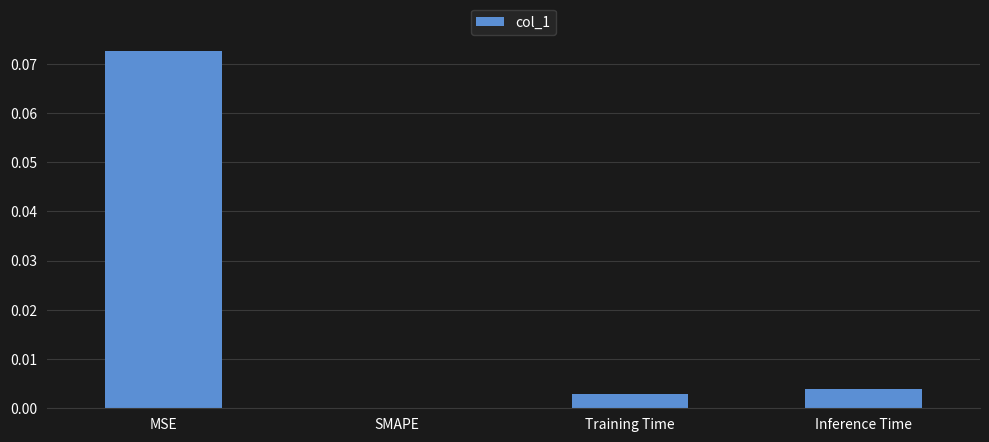

Between SMAPE and Inference Time, which is larger?

Inference Time